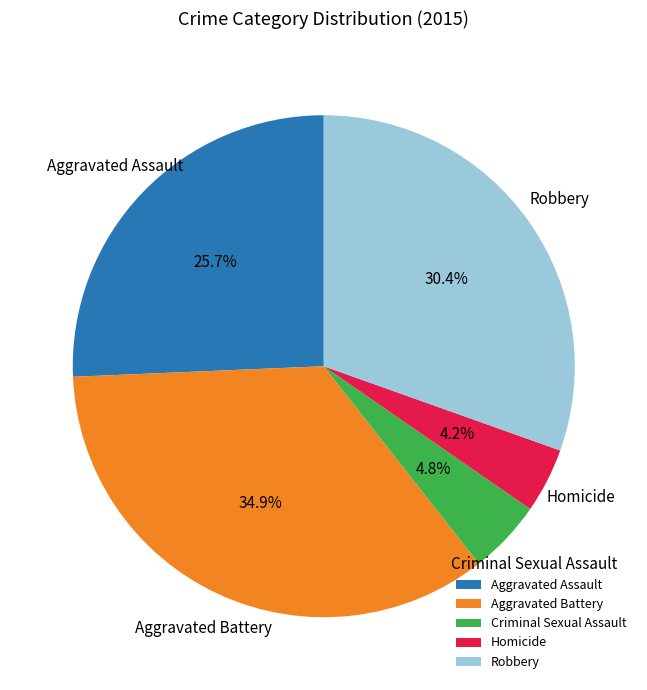

True or false: Homicide accounts for 13% of the total.

False